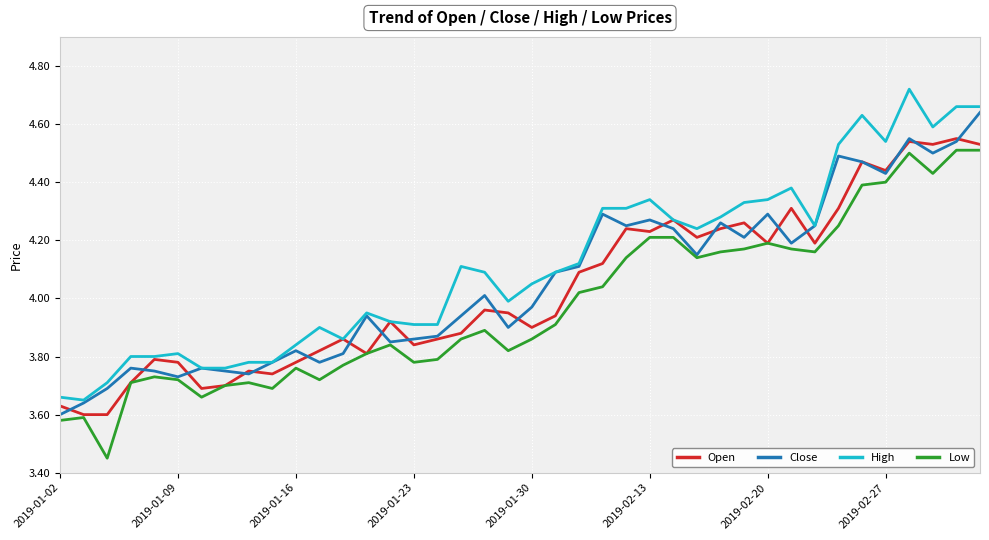

Which series has the largest total across all categories?

High